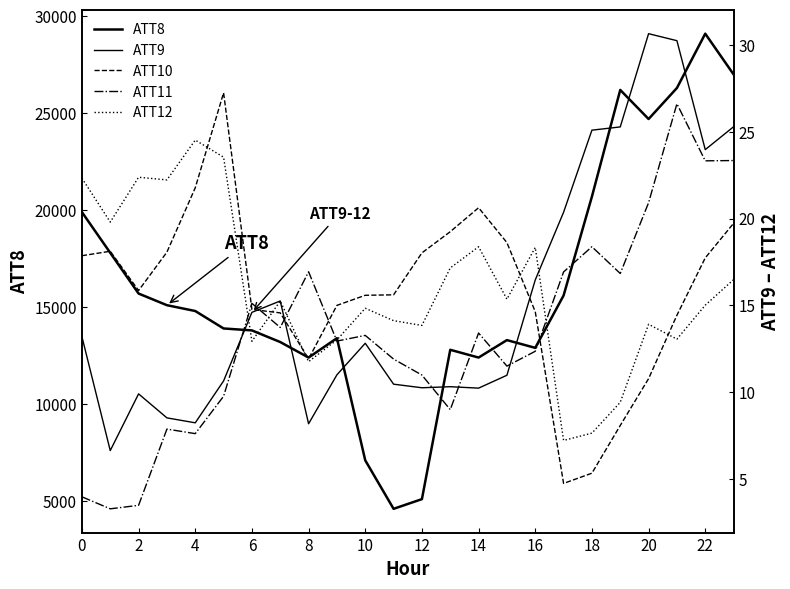

True or false: ATT8 has more than 0 points higher than both neighbors.

True